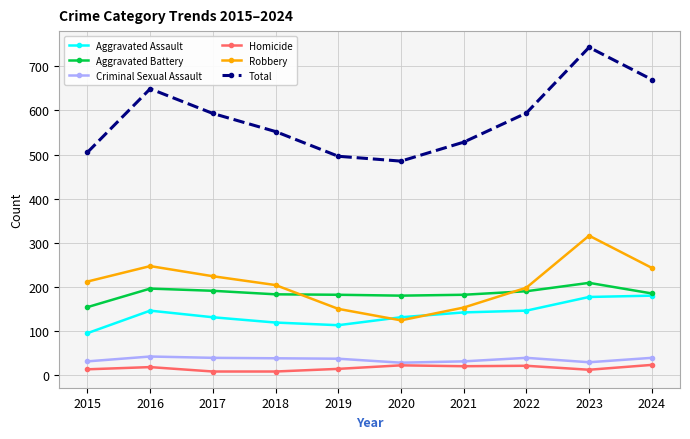

What is the value of the Homicide point at the 4th from the left?

8